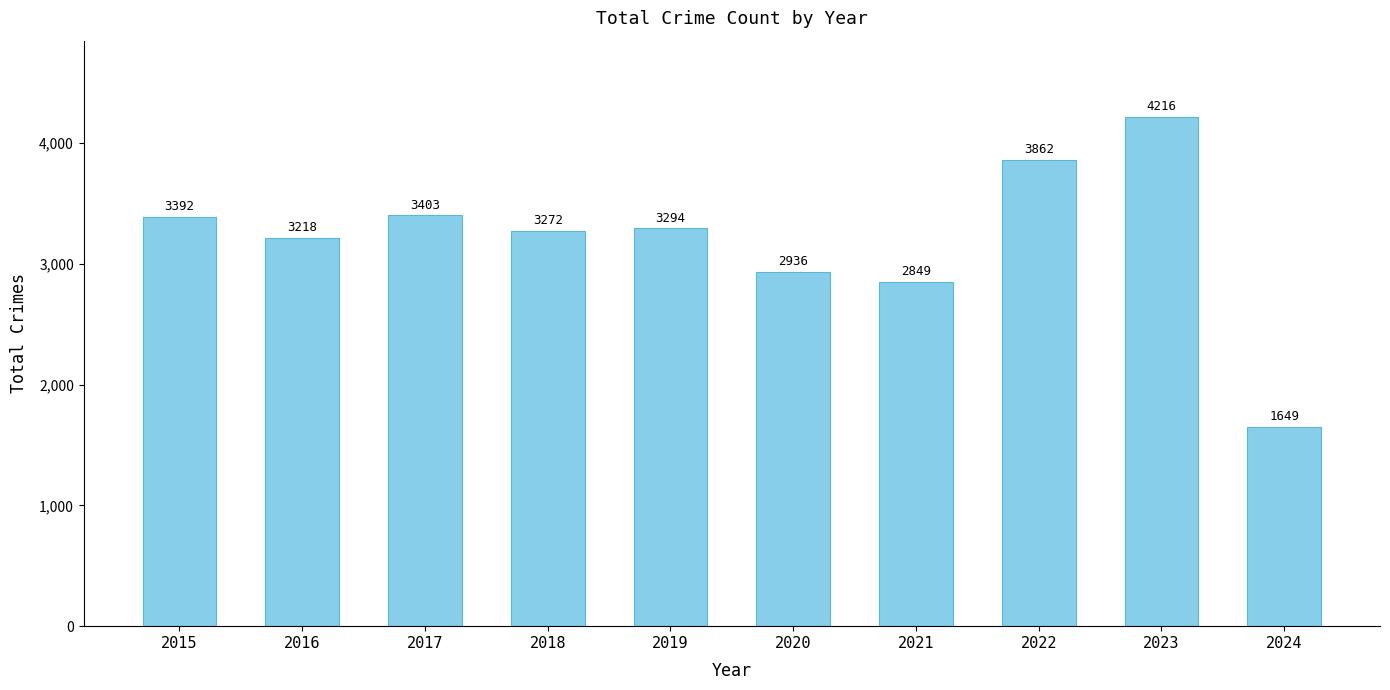

What is the sum of the values at 2018 and 2022?

7134